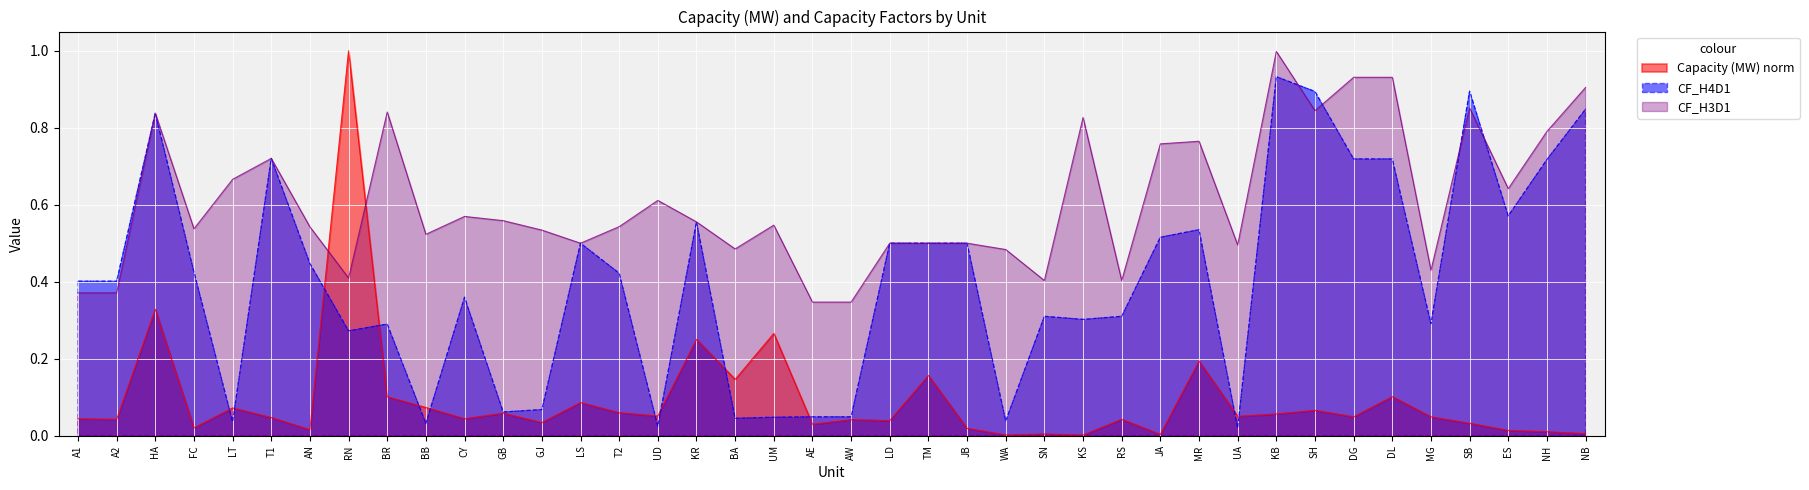

The value of CF_H3D1 at GB is 0.4. True or false?

False